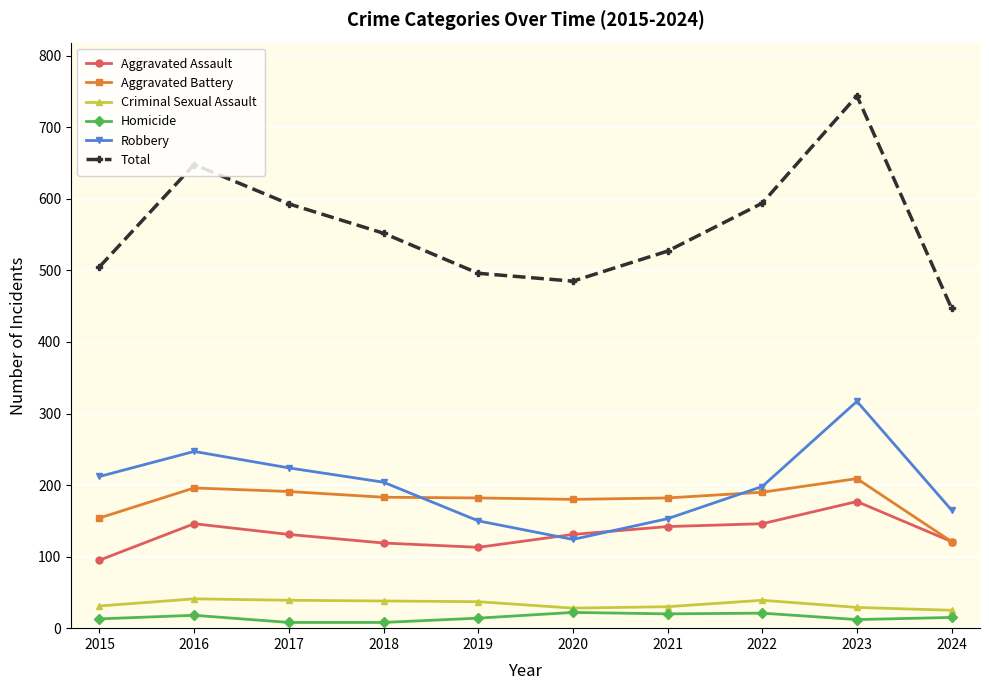

True or false: Total and Robbery intersect in this chart.

False